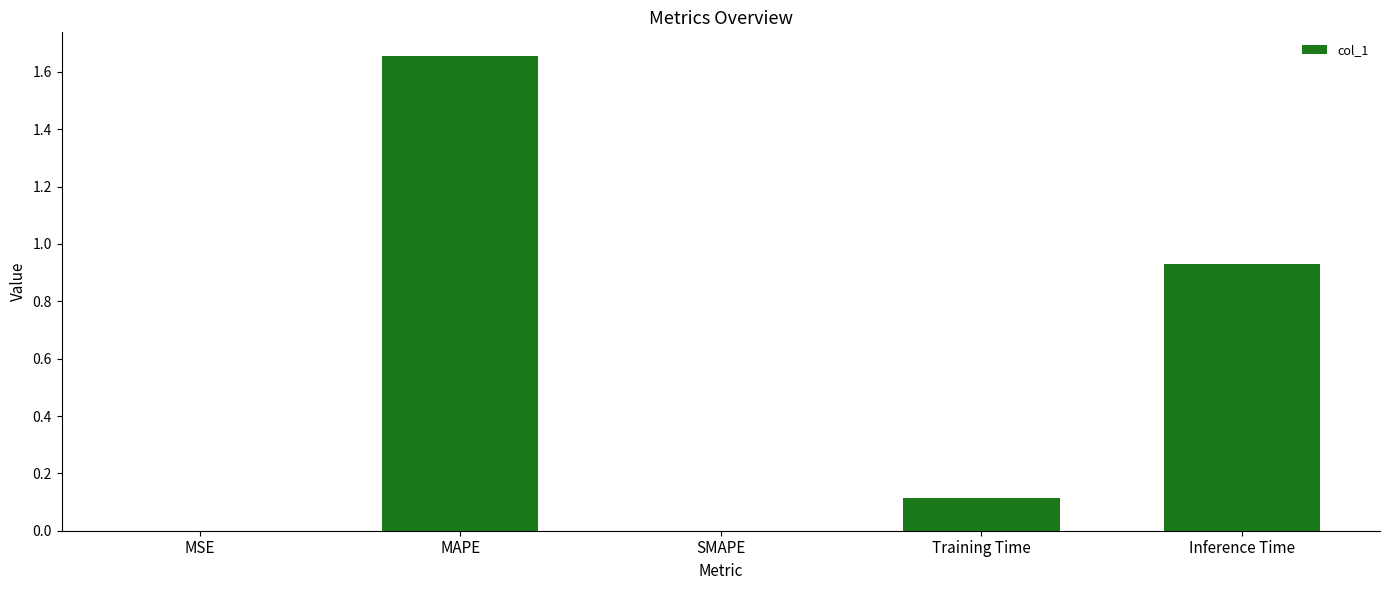

Between MAPE and MSE, which is larger?

MAPE